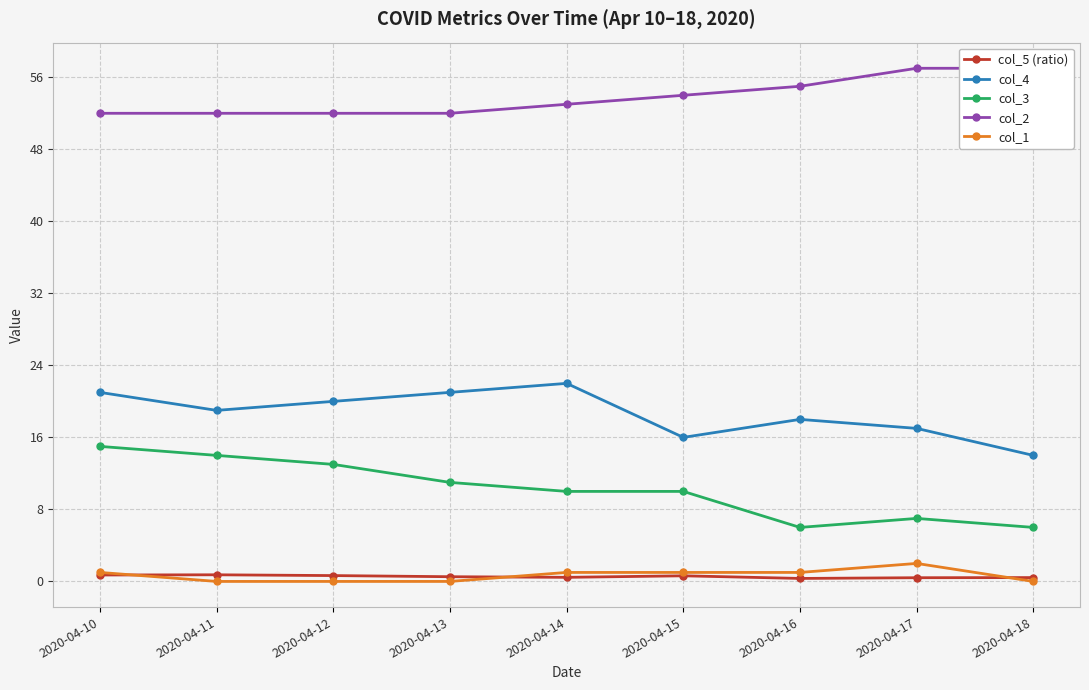

List the series in order of their peak value, lowest first.

col_5 (ratio), col_1, col_3, col_4, col_2